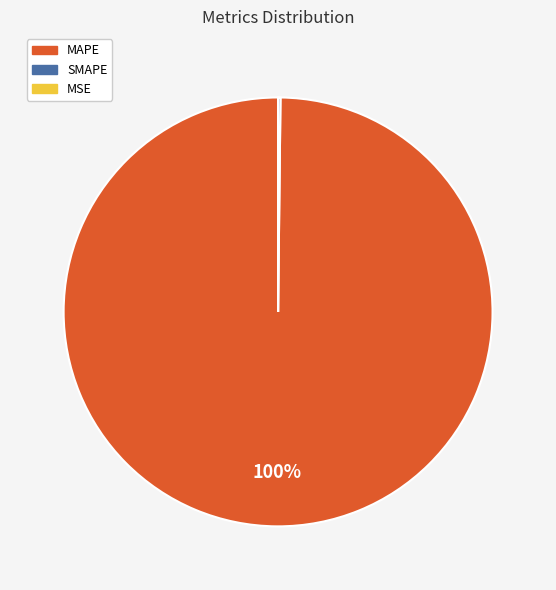

Which slice represents more than half of the pie?

MAPE